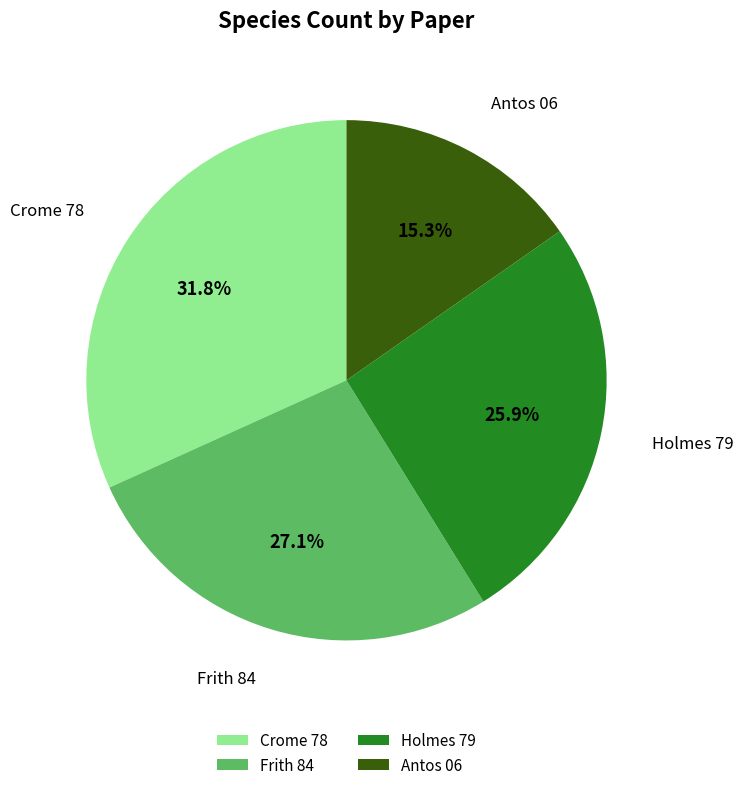

What percentage is the Frith 84 slice, to the nearest percent?

27%